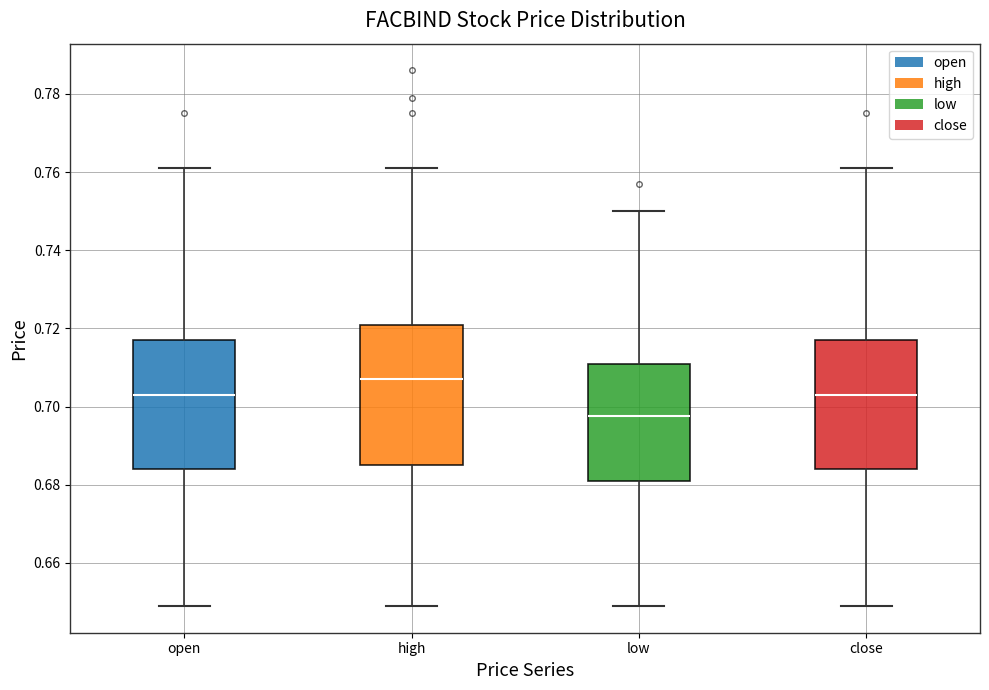

Comparing the boxes themselves (not the whiskers), which one is the tallest?

high